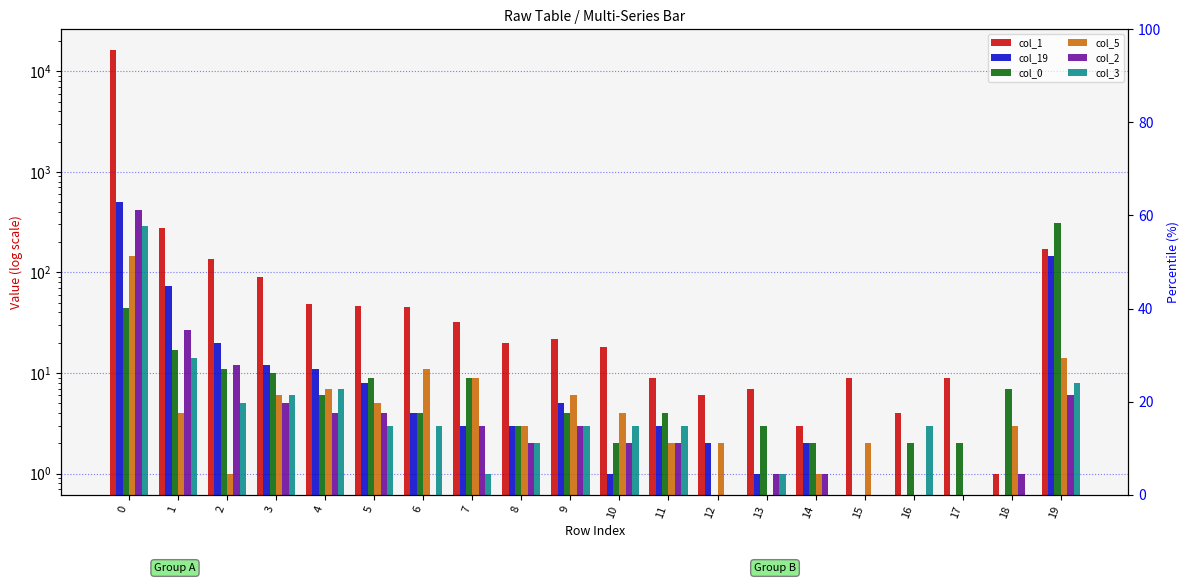

The value of col_0 at 12 is -191. True or false?

False